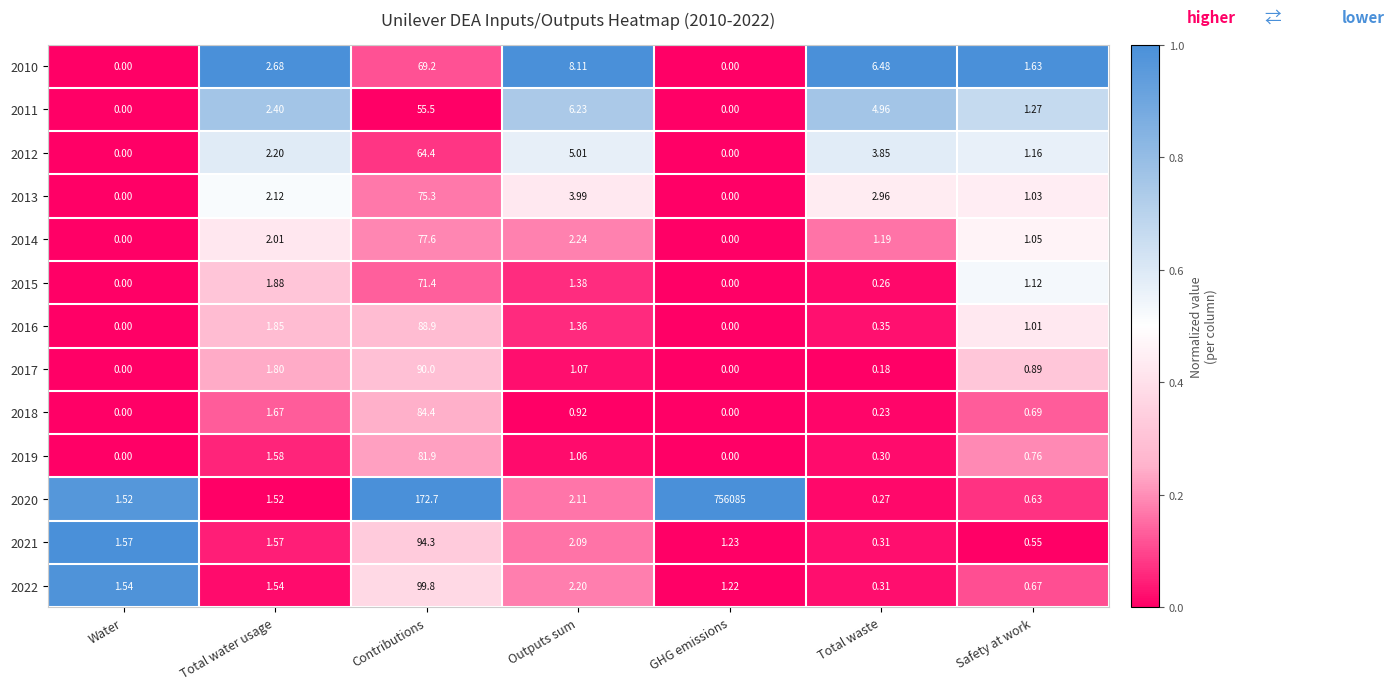

How many categories are shown in the chart?

7